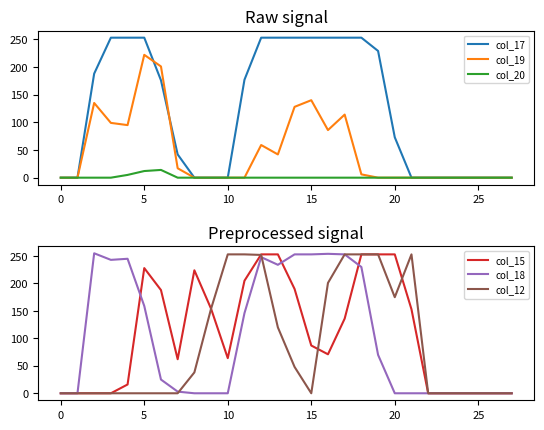

Reading left to right, list all the values displayed in this chart.

col_17: 0	0	188	253	253	253	176	42	0	0	0	177	253	253	253	253	253	253	253	229	73	0	0	0	0	0	0	0
col_19: 0	0	135	99	95	222	201	17	0	0	0	0	59	42	128	140	86	114	6	0	0	0	0	0	0	0	0	0
col_20: 0	0	0	0	5	12	14	0	0	0	0	0	0	0	0	0	0	0	0	0	0	0	0	0	0	0	0	0
col_15: 0	0	0	0	16	228	188	62	224	154	64	205	253	253	190	87	71	136	253	253	253	153	0	0	0	0	0	0
col_18: 0	0	255	243	245	159	25	3	0	0	0	146	248	234	253	253	254	253	230	70	0	0	0	0	0	0	0	0
col_12: 0	0	0	0	0	0	0	0	38	154	253	253	252	120	48	0	201	253	253	253	175	253	0	0	0	0	0	0